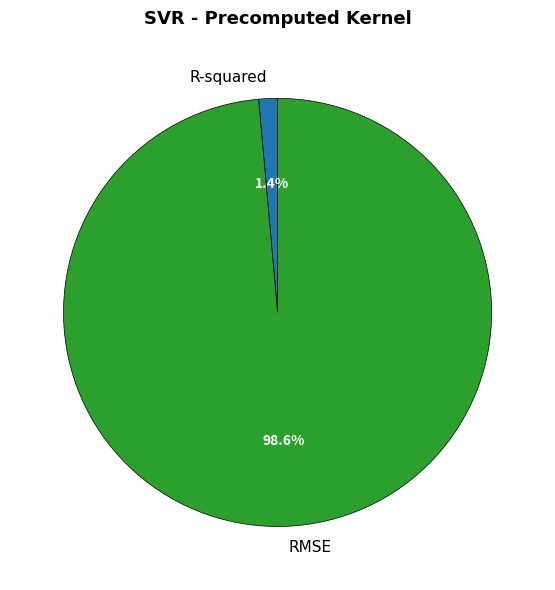

To the nearest percent, what portion does R-squared represent?

1%